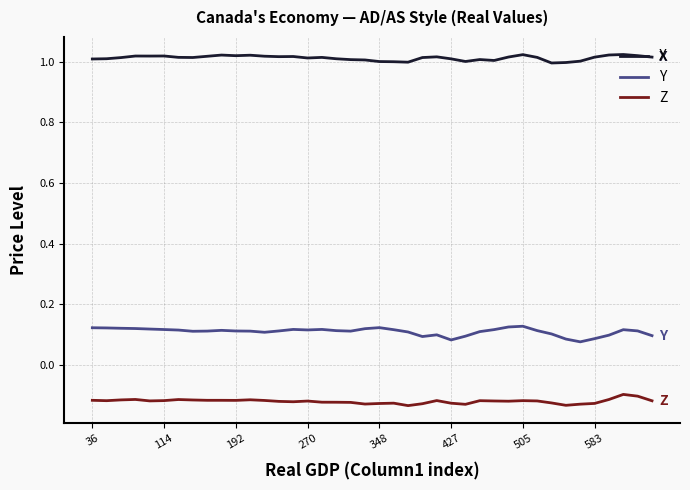

True or false: X and Y intersect in this chart.

False